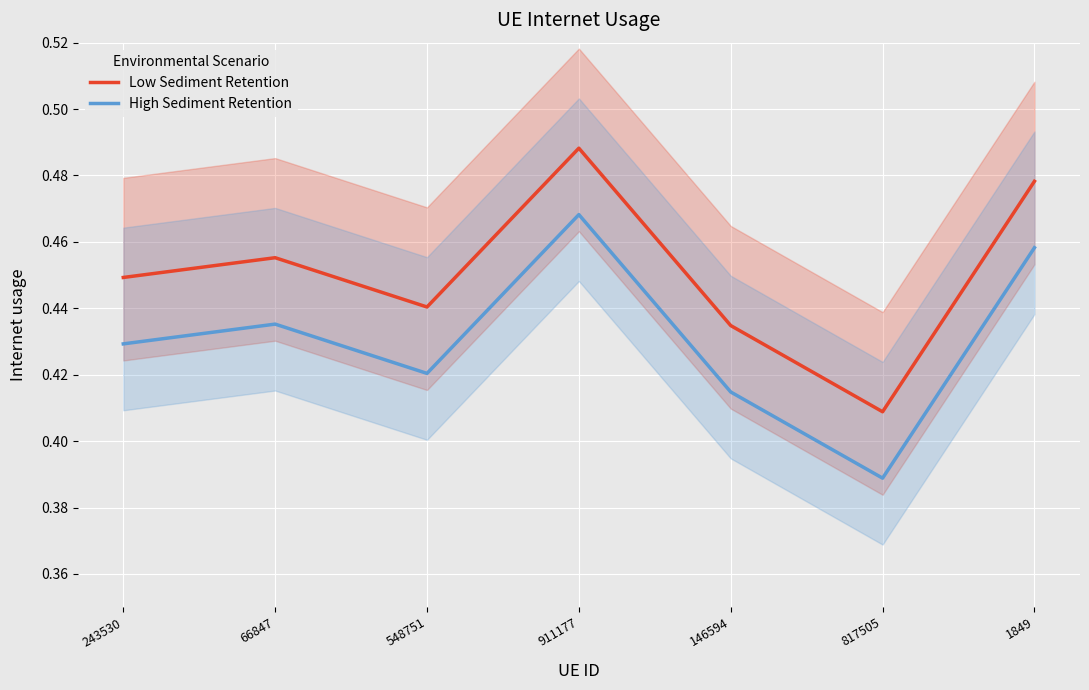

What is the average value of the High Sediment Retention series?

0.4